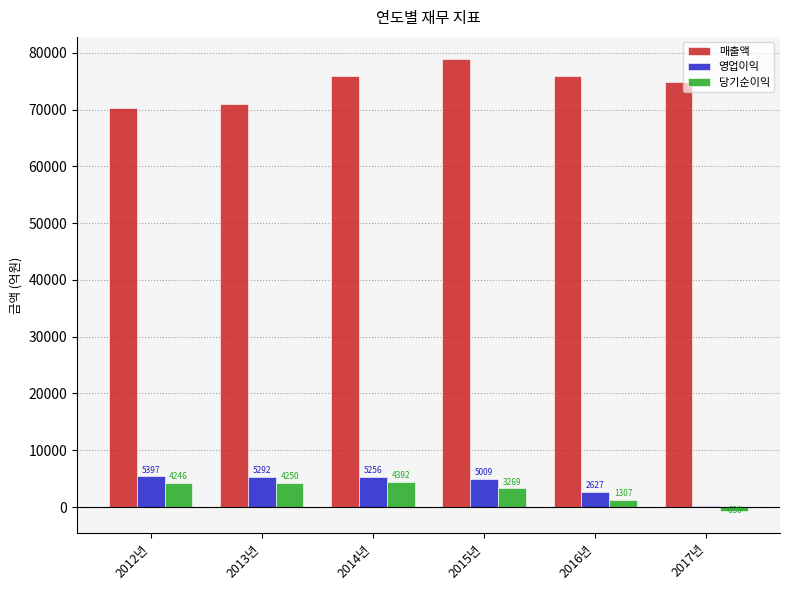

True or false: 매출액 has a value of 118950.5 at 2015년.

False